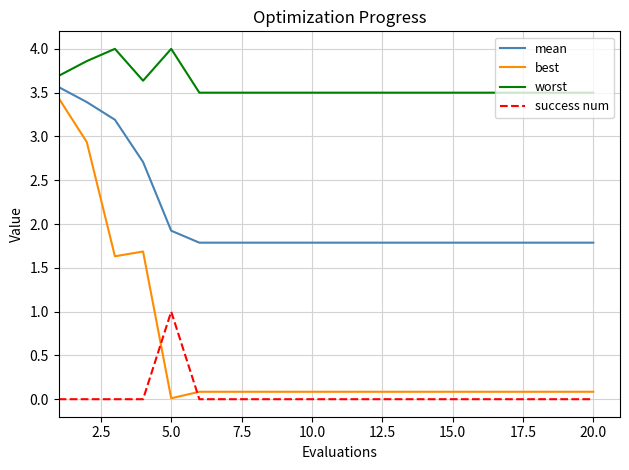

What is the difference between the maximum and minimum values in the success num series?

1.0